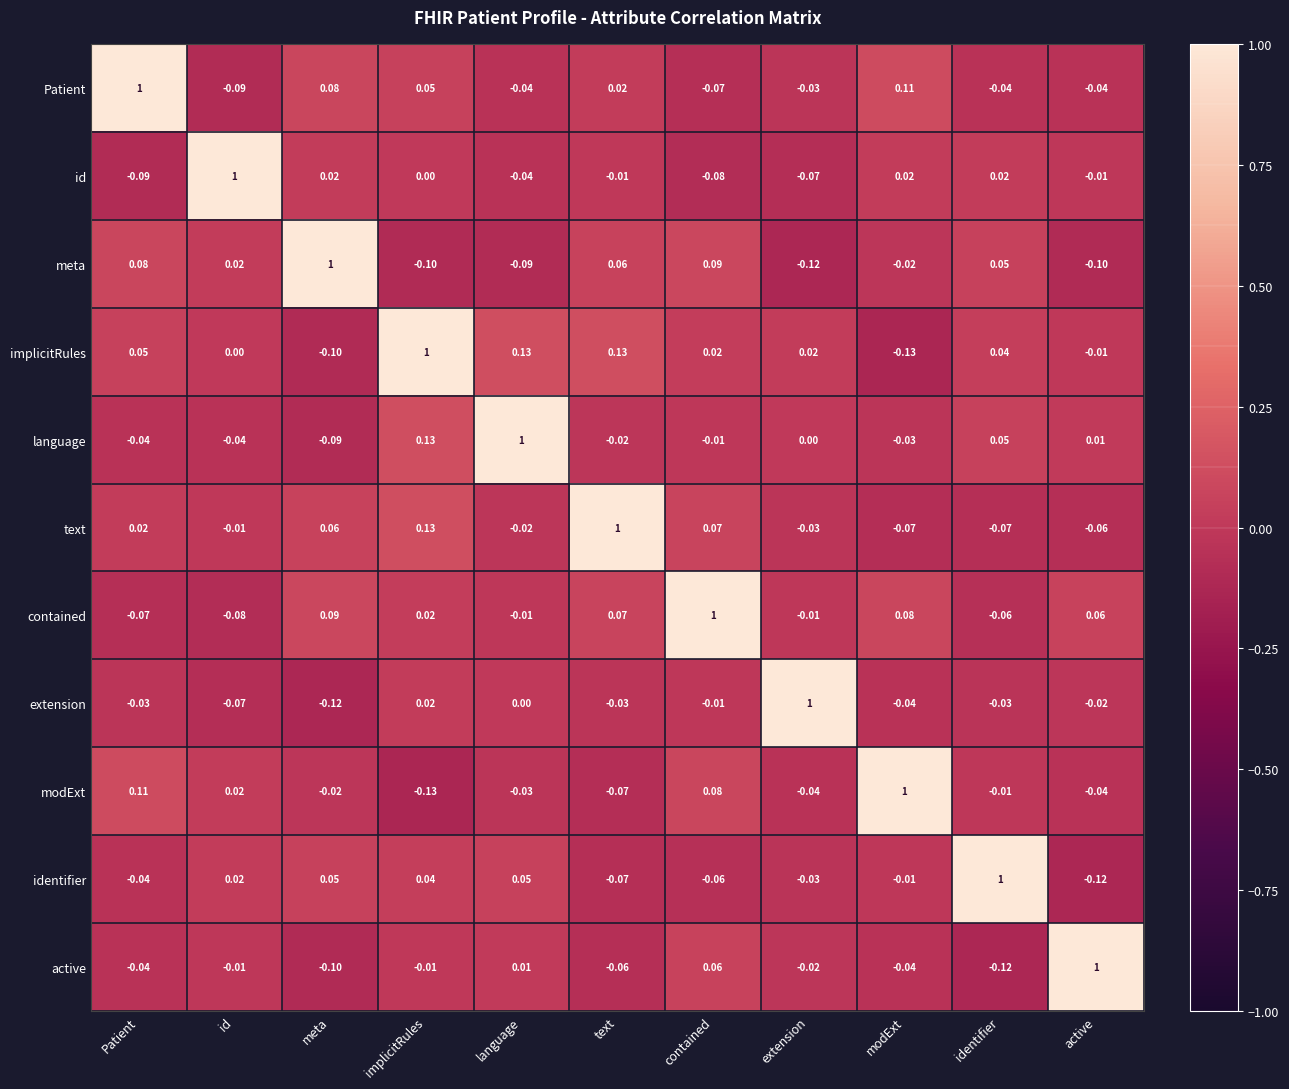

Is the value of text at Patient greater than the value of modExt at extension?

Yes